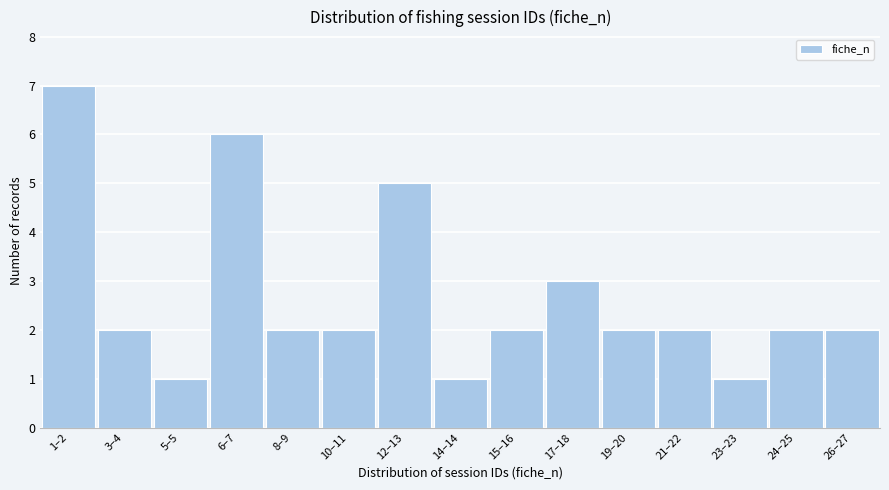

Reading left to right, what are all the values shown in this chart?

1–2=7	3–4=2	5–5=1	6–7=6	8–9=2	10–11=2	12–13=5	14–14=1	15–16=2	17–18=3	19–20=2	21–22=2	23–23=1	24–25=2	26–27=2